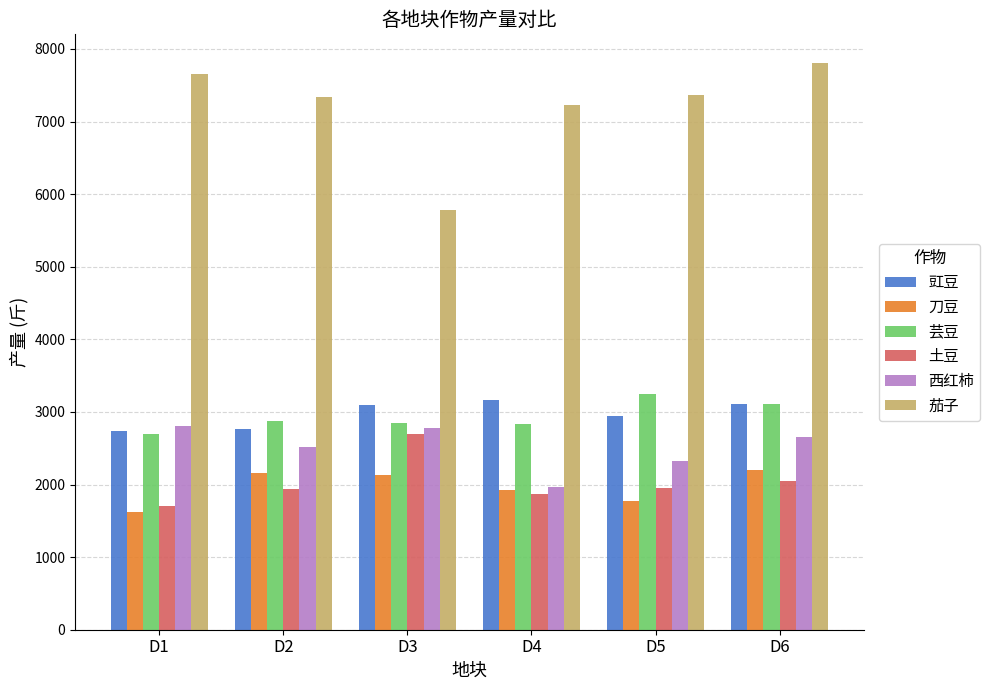

What is the difference between the highest and lowest values at D4?

5353.2